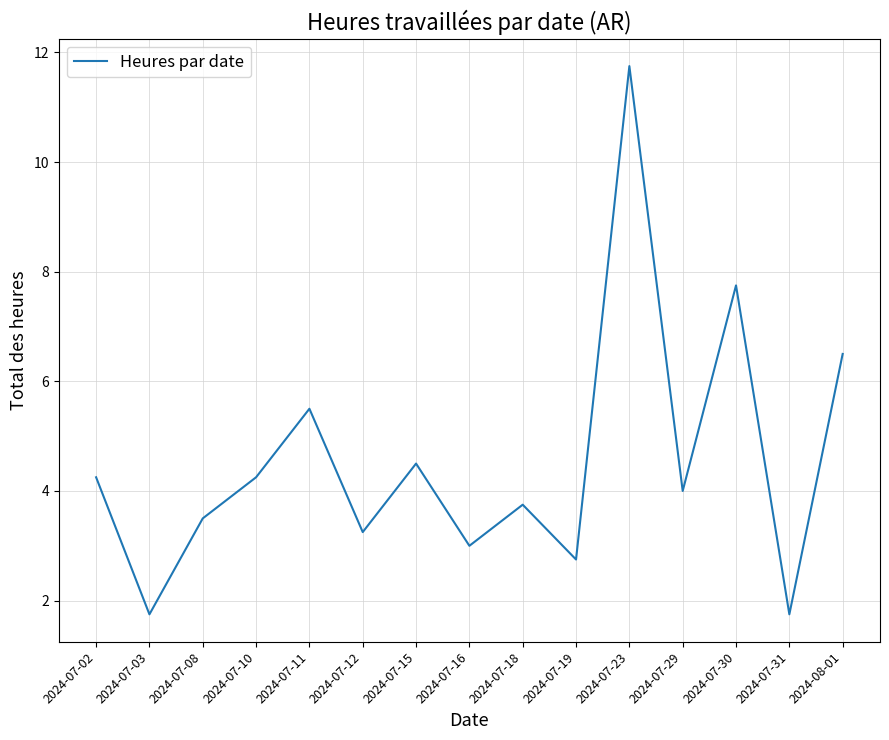

What is the difference between the maximum and minimum values?

10.0